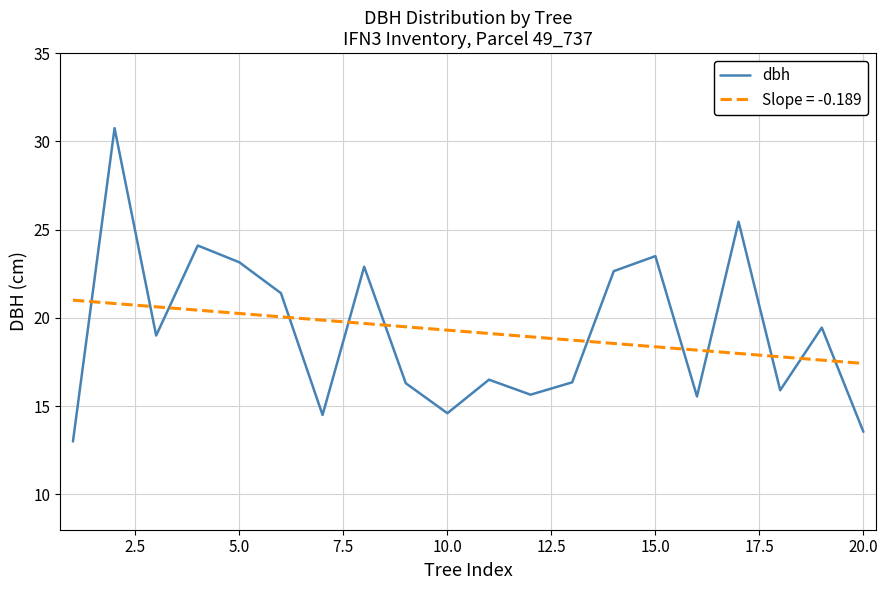

List the series in order of their peak value, lowest first.

Slope = -0.189, dbh